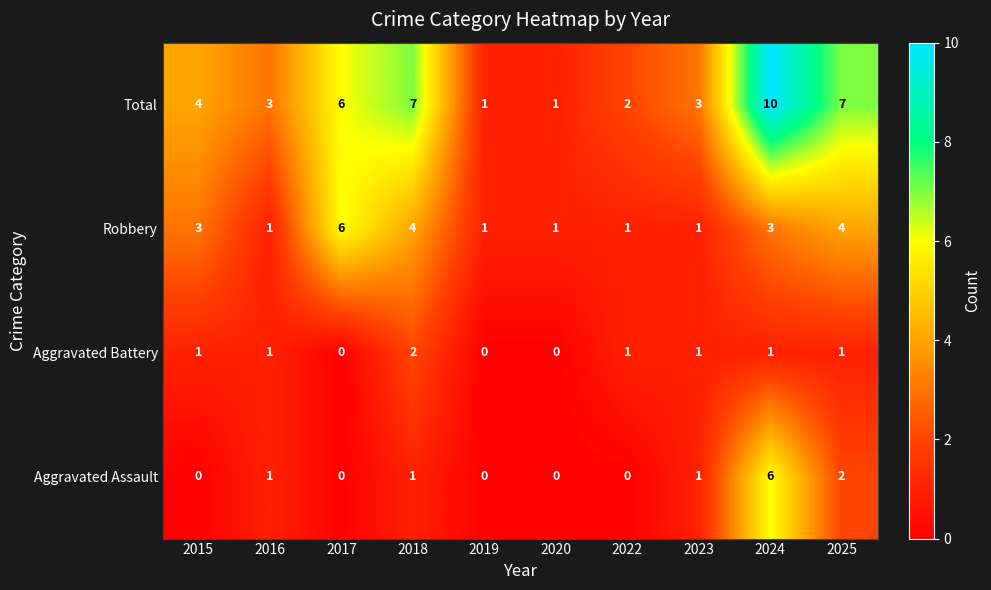

What value does the Robbery series have at 2015?

3